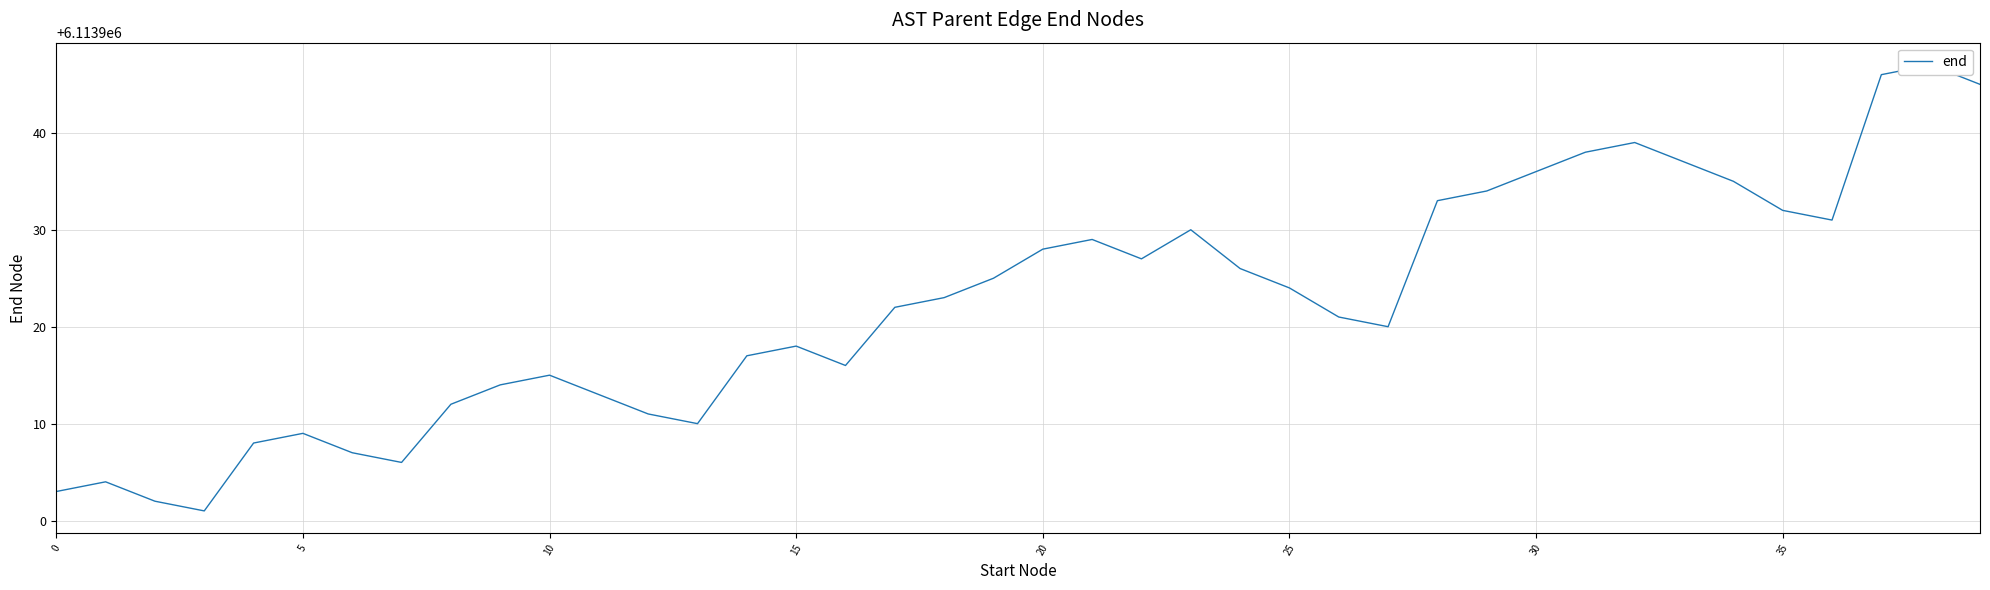

Which category has the highest value across all series?

38